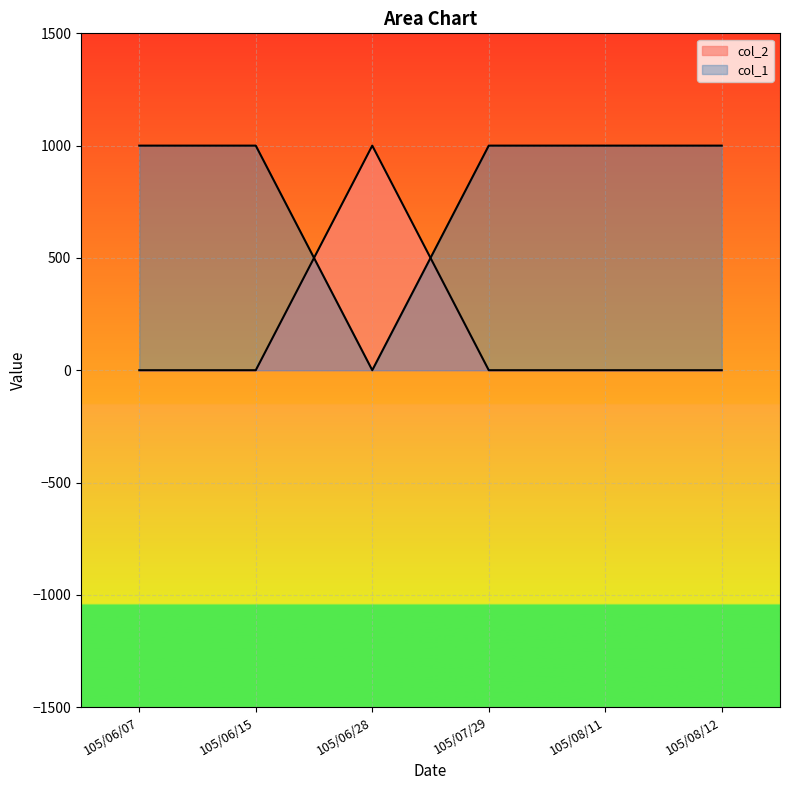

What is the label of the 2nd point from the right?

105/08/11